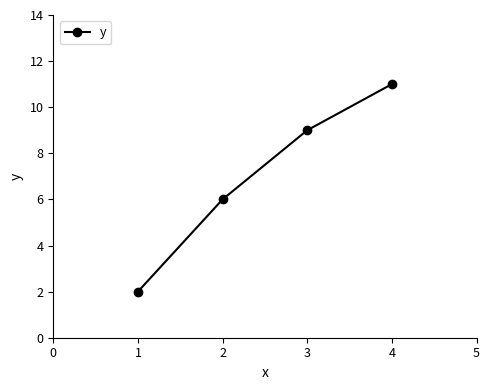

What is the change in value from 1 to 2?

+4